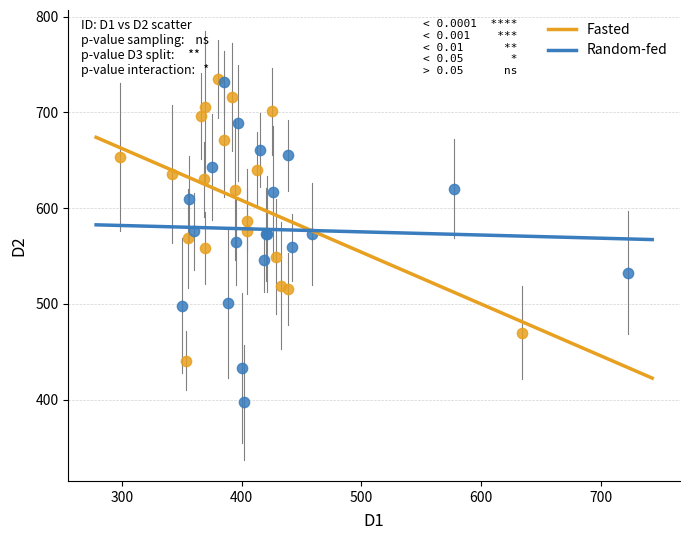

Which series has the largest Y range (max minus min)?

Random-fed